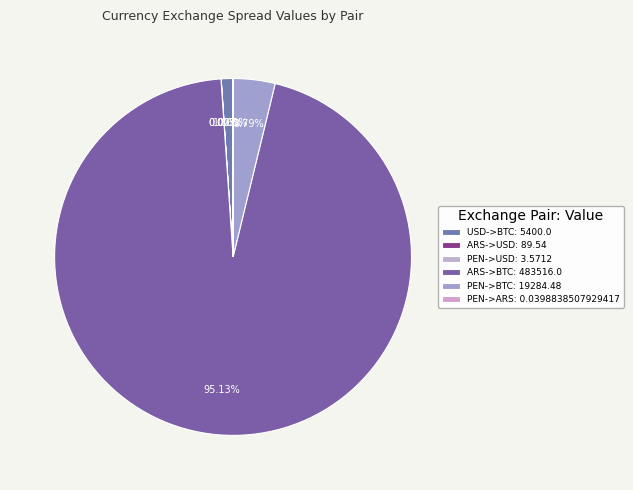

Which slice is the largest?

ARS->BTC